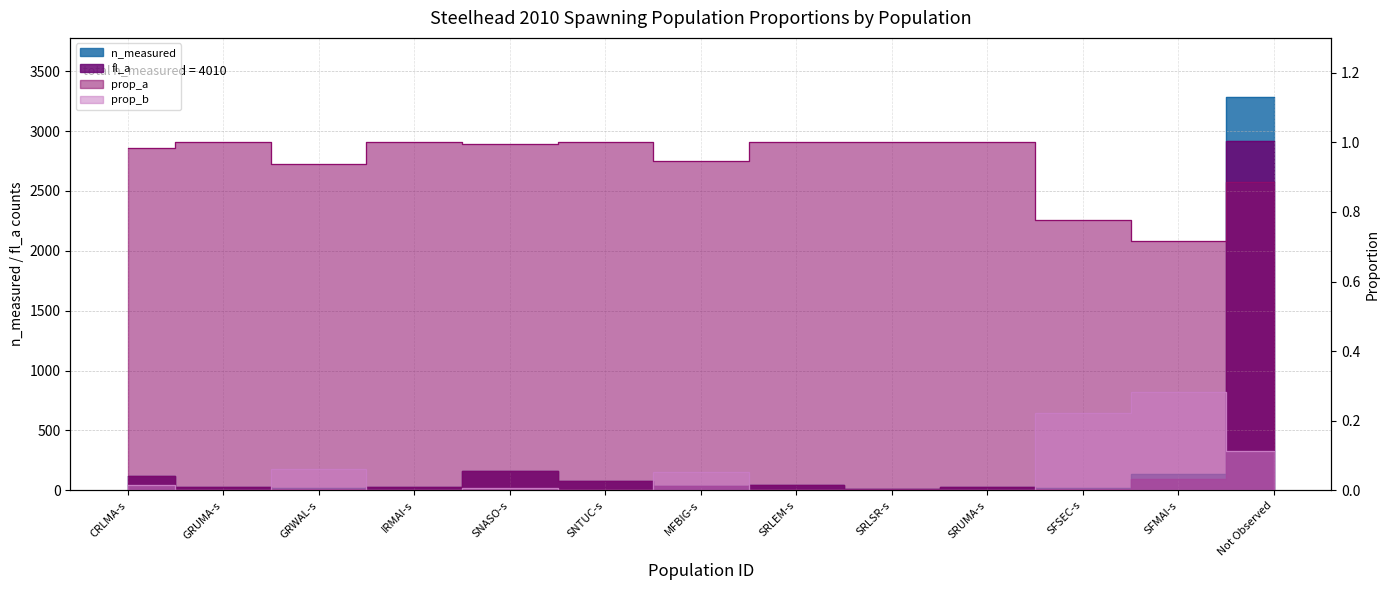

Is the value of n_measured at IRMAI-s greater than the value of prop_b at GRUMA-s?

Yes